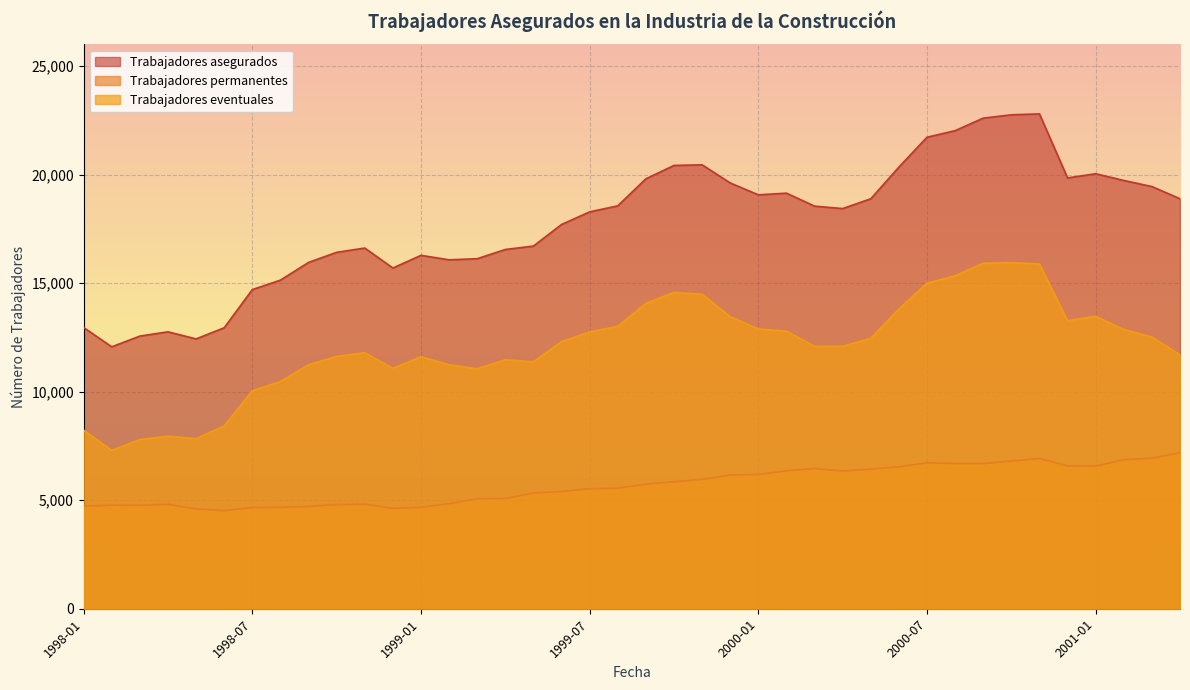

True or false: Trabajadores asegurados has more than 1 points higher than both neighbors.

True